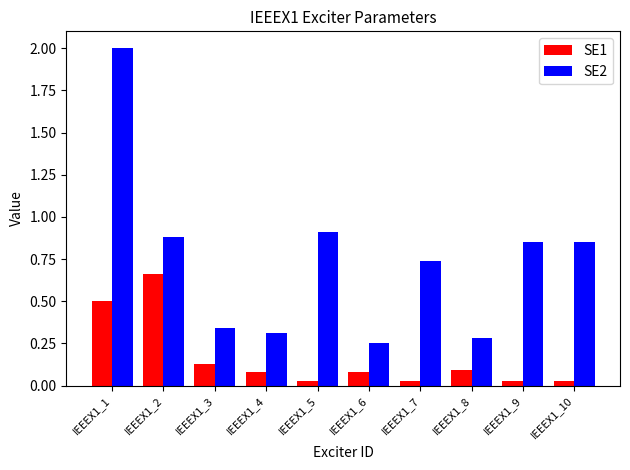

What is the maximum value shown in the chart?

2.0